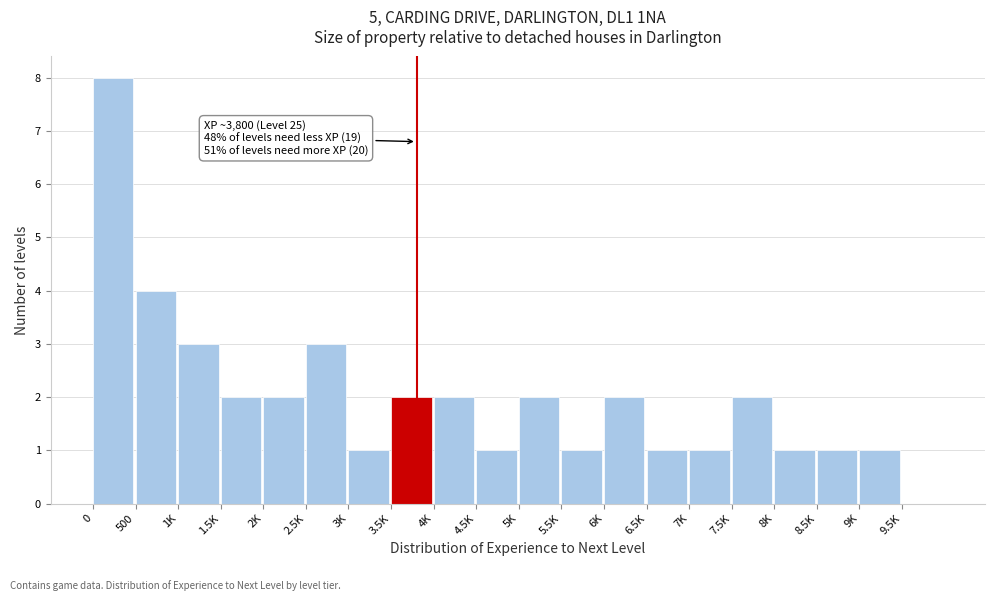

Reading right to left, transcribe all the data shown in this chart.

9.5K=0	9K=1	8.5K=1	8K=1	7.5K=2	7K=1	6.5K=1	6K=2	5.5K=1	5K=2	4.5K=1	4K=2	3.5K=2	3K=1	2.5K=3	2K=2	1.5K=2	1K=3	500=4	0=8